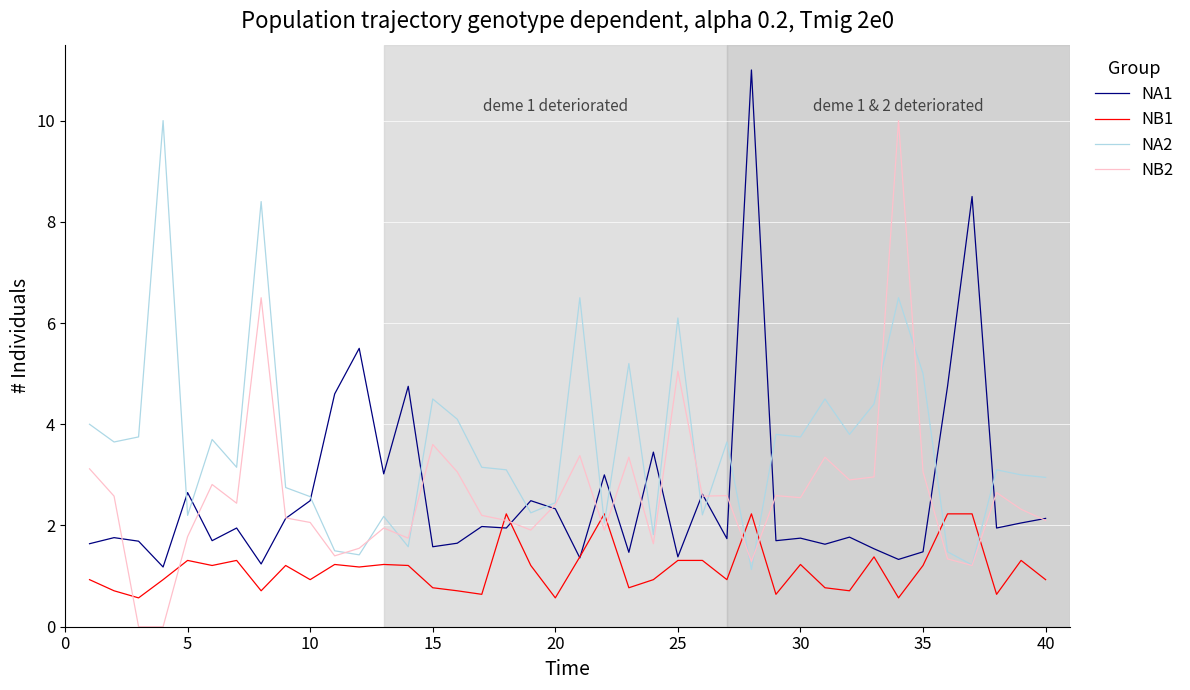

After their last crossing, which series has the higher values: NB1 or NA2?

NA2